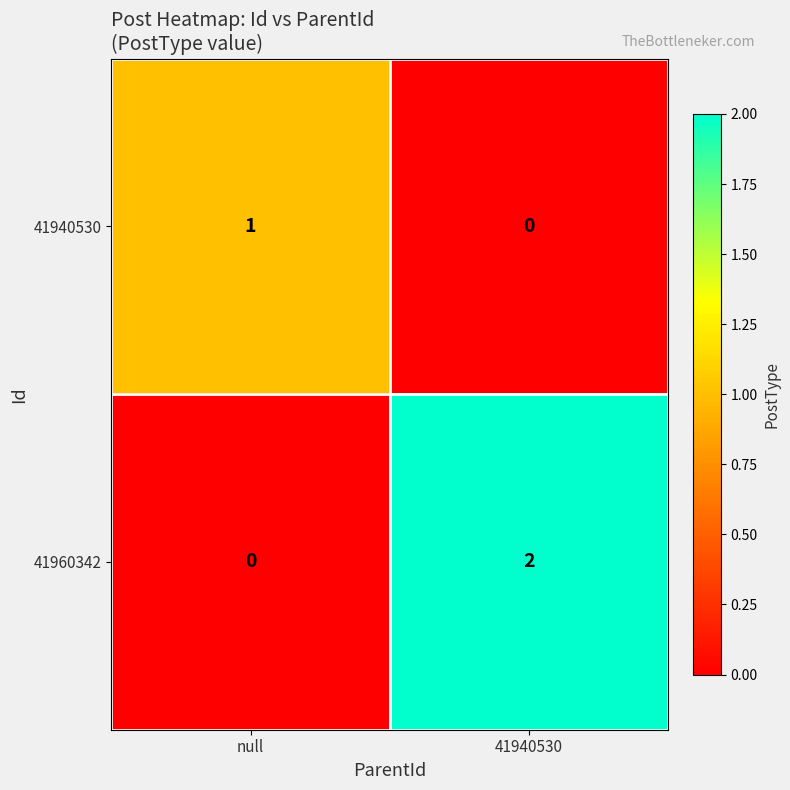

Rank the categories by 41960342 value from highest to lowest.

41940530, null